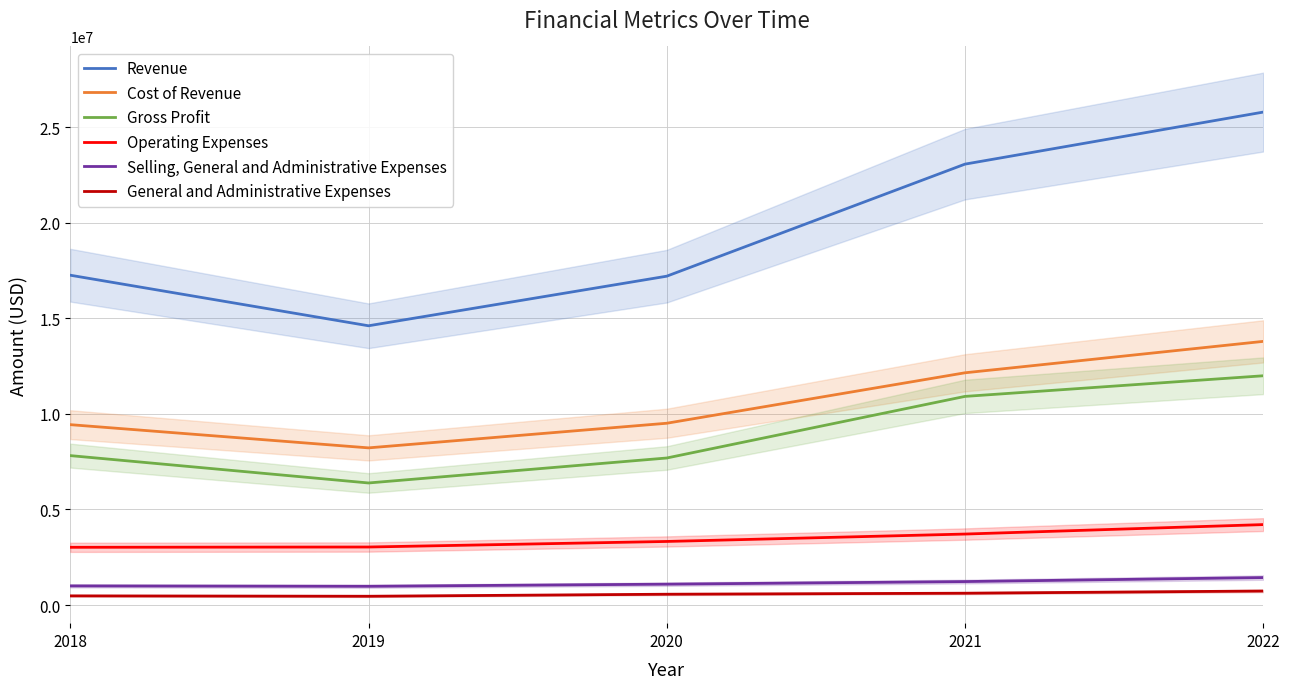

What is the approximate value of Cost of Revenue at 2019, to the nearest 10?

8222000